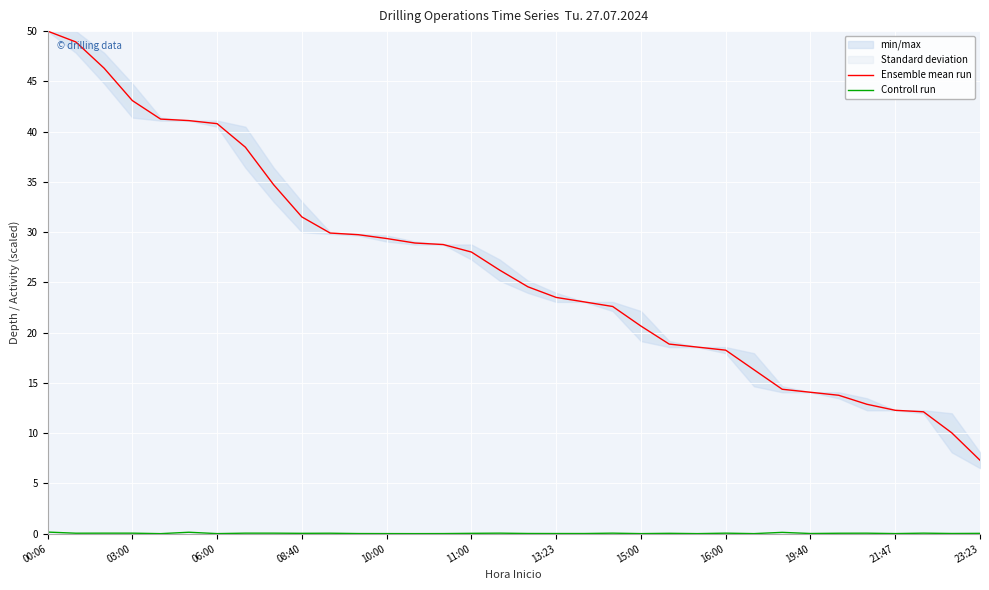

At which label does Ensemble mean run reach its minimum?

23:23